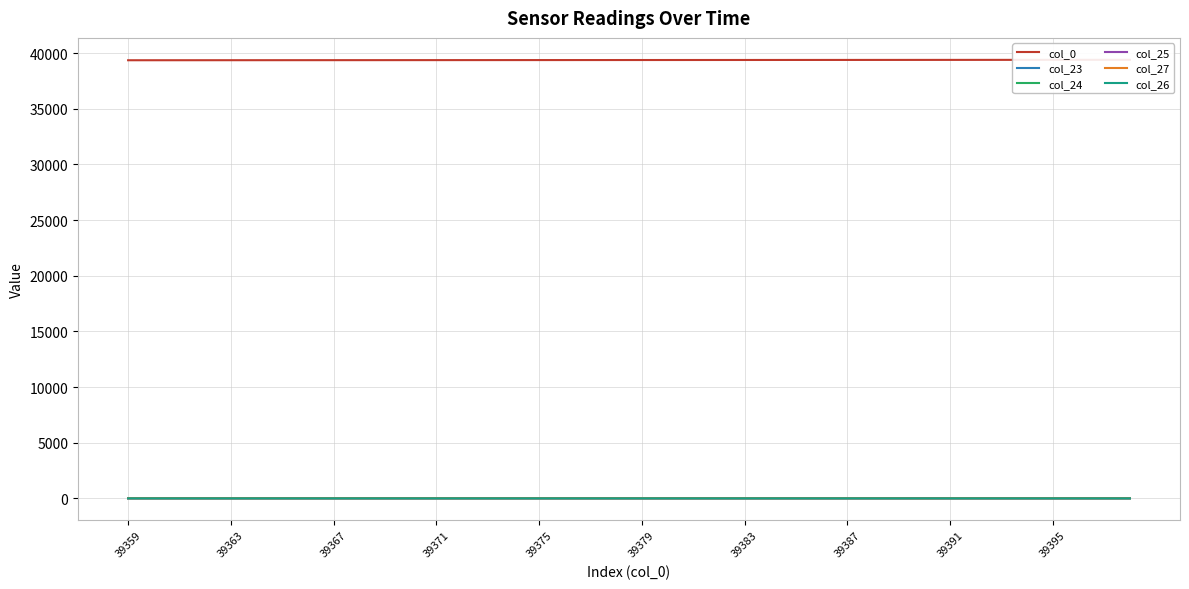

What is the sum of all col_26 values?

2.6